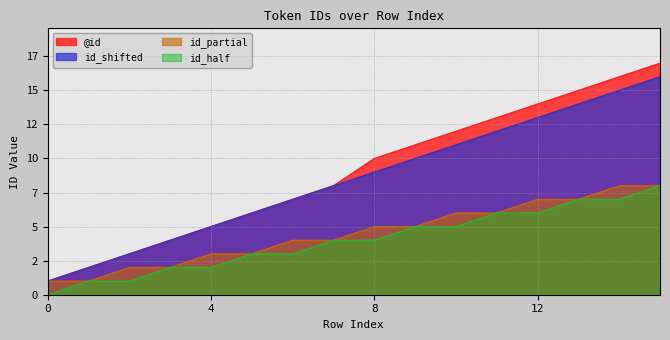

What is the greatest value displayed?

17